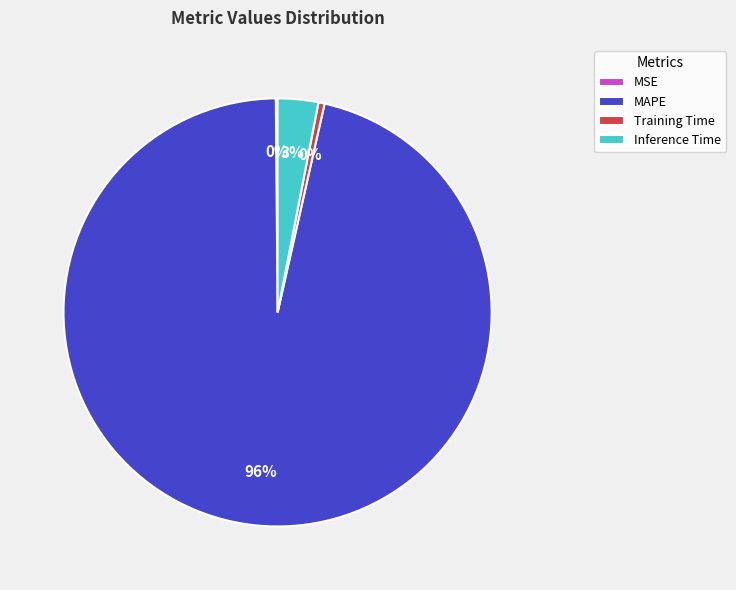

The Inference Time slice represents 16% of the pie. True or false?

False